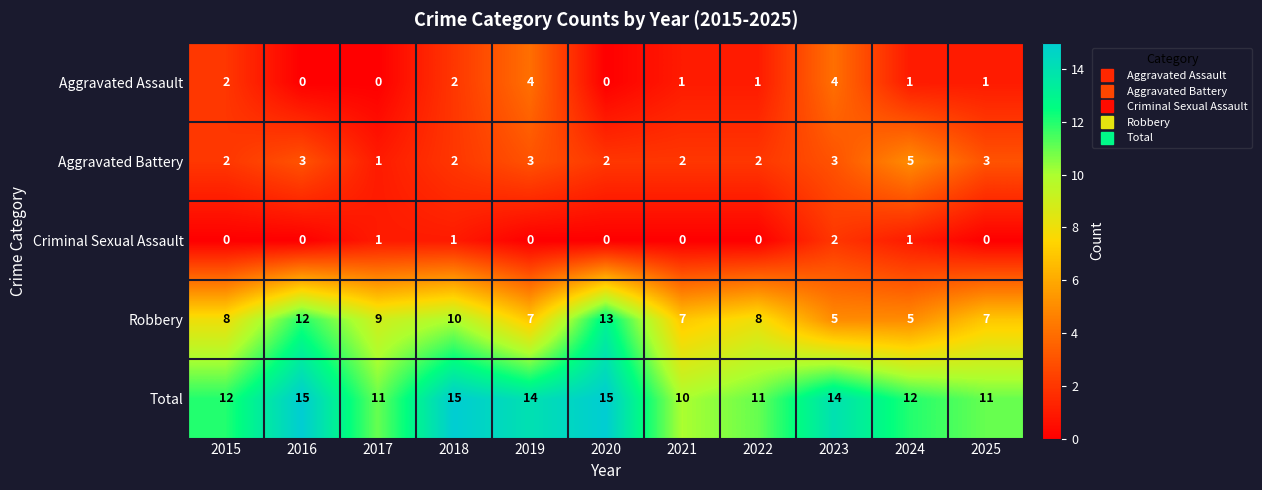

Which series has the largest total across all categories?

Total